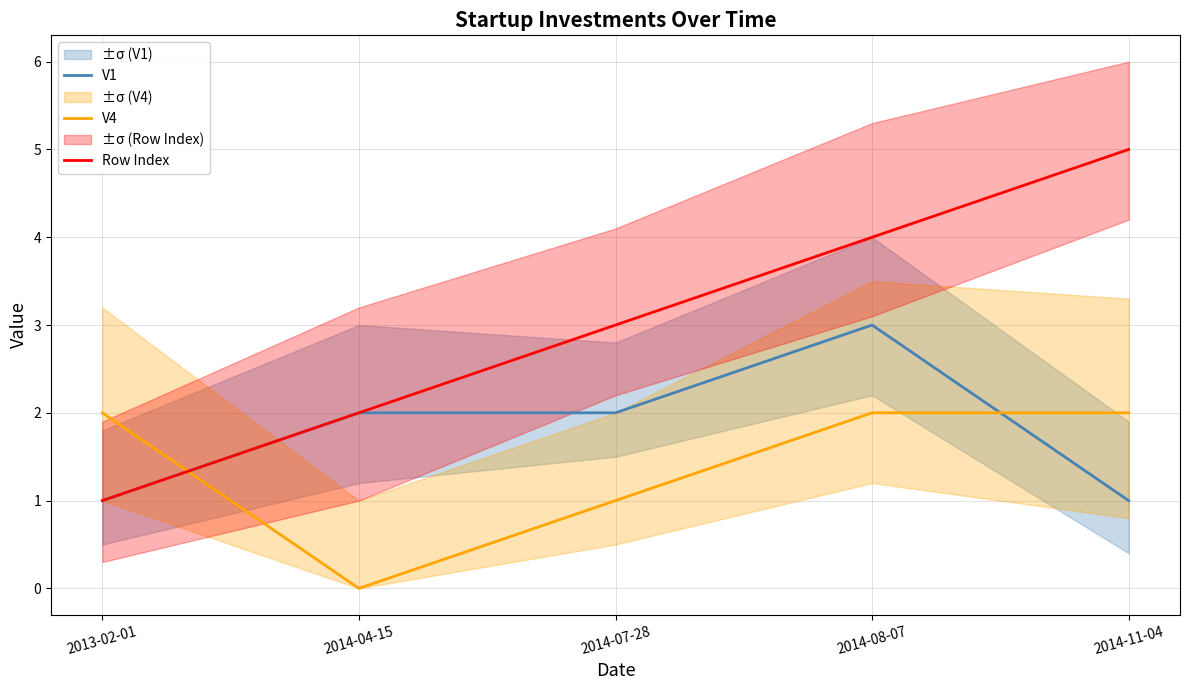

What is the difference between the maximum and minimum values in the Row Index series?

4